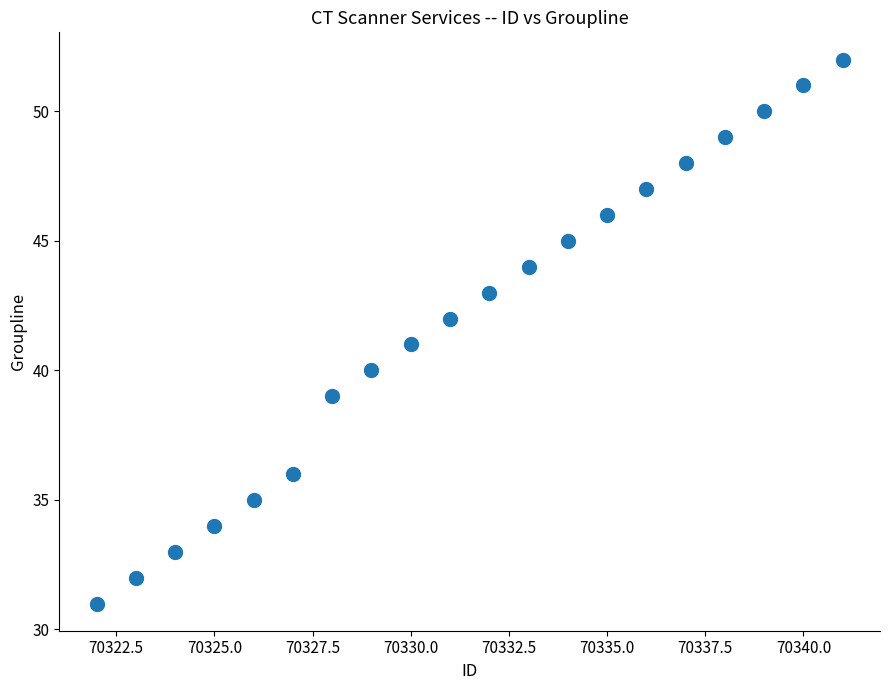

What is the range of Y values (max minus min)?

21